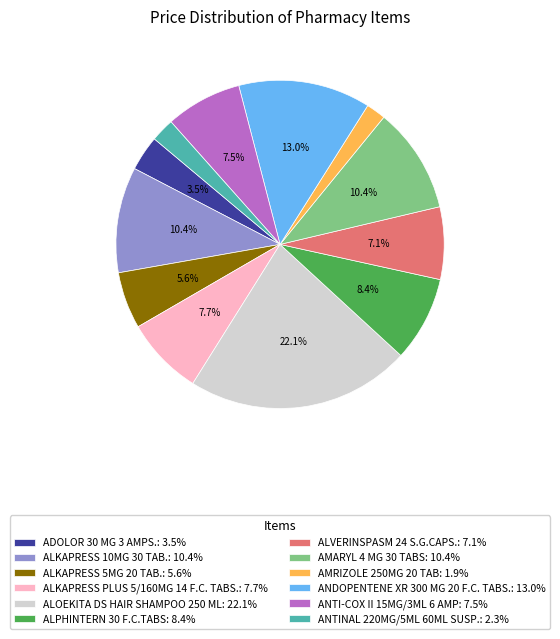

Combined, do AMRIZOLE 250MG 20 TAB and ANTI-COX II 15MG/3ML 6 AMP account for over 50%?

No